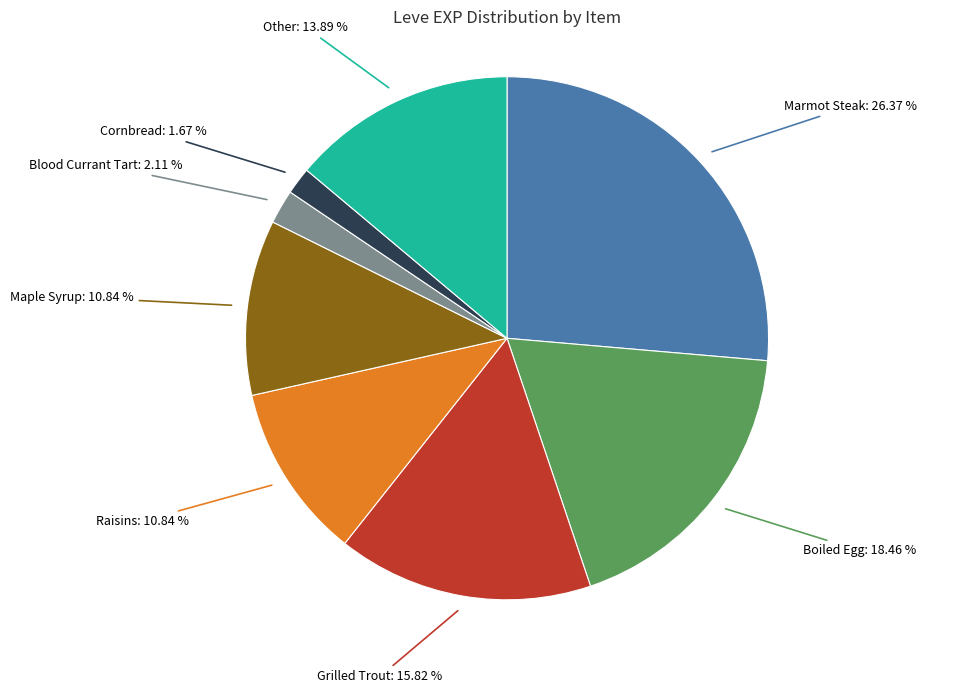

True or false: Grilled Trout accounts for 2% of the total.

False